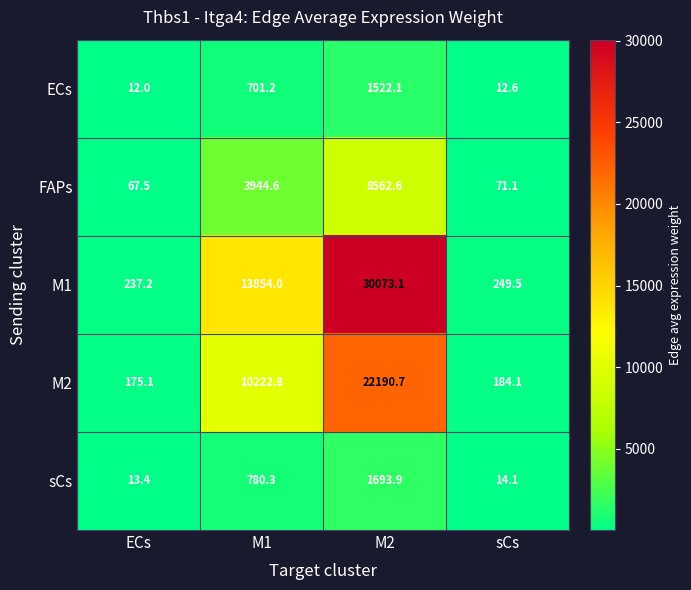

Which series has the largest total across all categories?

M1